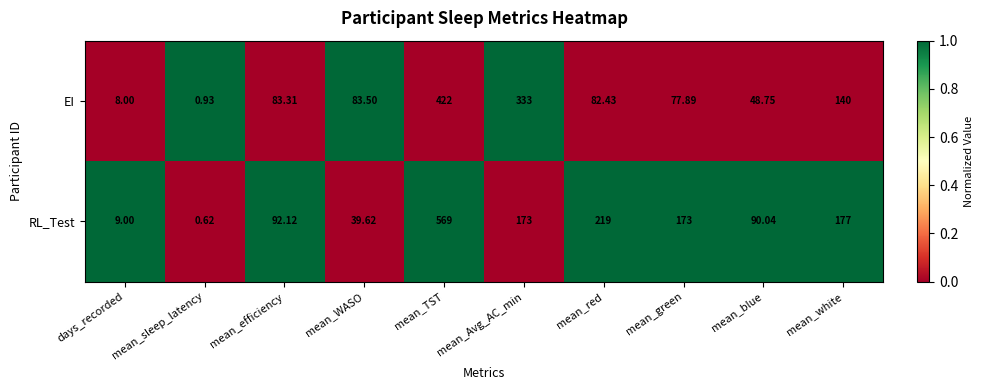

What is the maximum value shown in the chart?

569.0